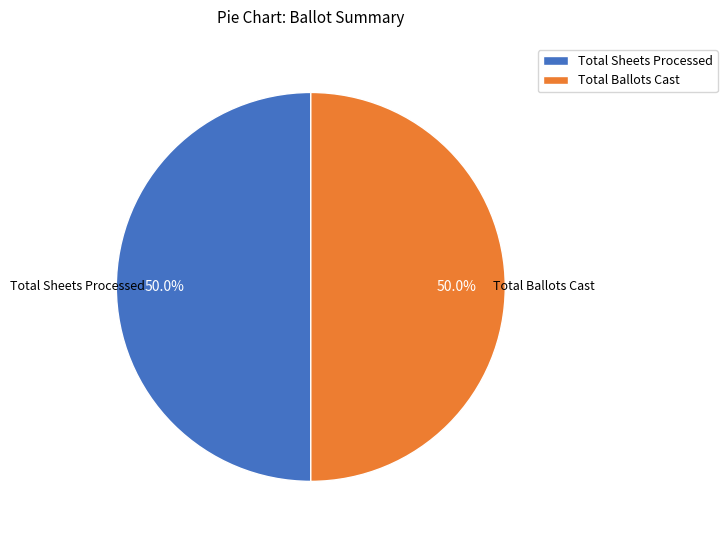

What portion of the pie excludes Total Ballots Cast?

50.0%